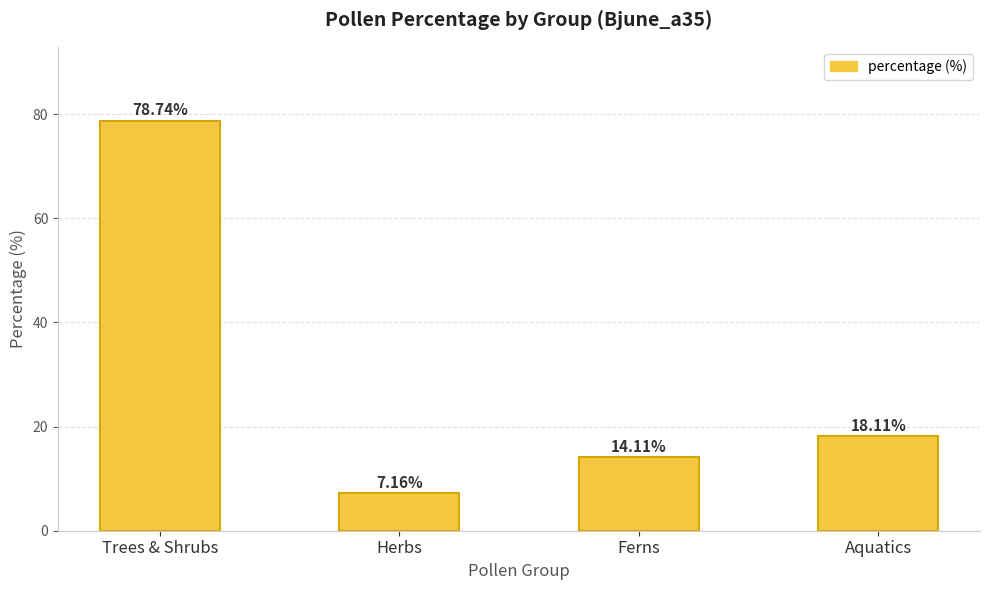

Rank the categories by value from lowest to highest.

Herbs, Ferns, Aquatics, Trees & Shrubs